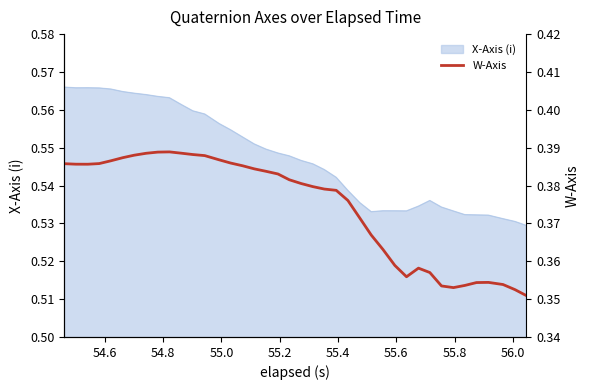

What is the smallest value displayed?

0.4